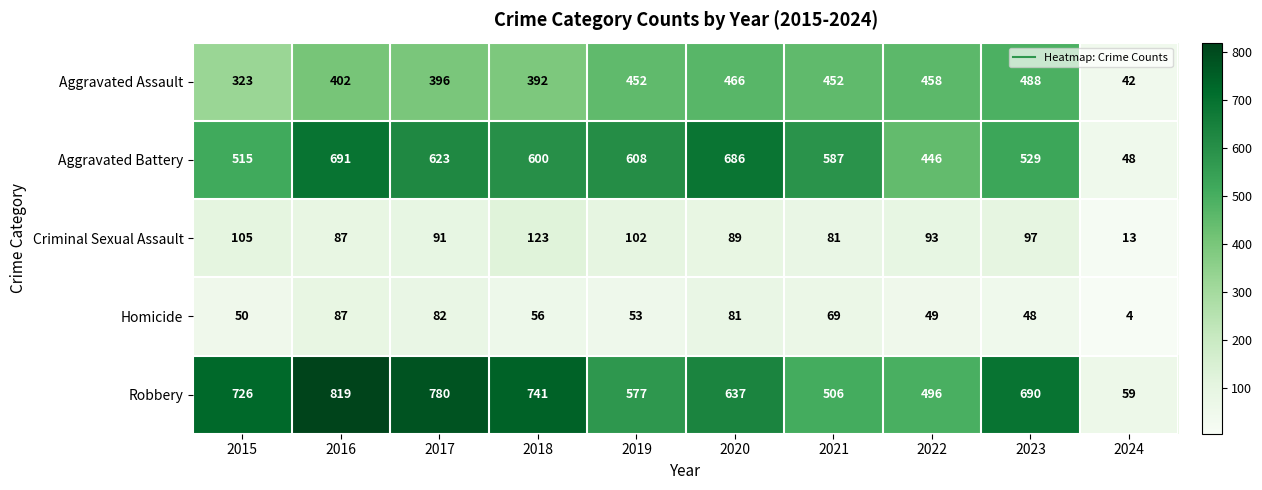

What is the sum of the Criminal Sexual Assault values at 2021 and 2016?

168